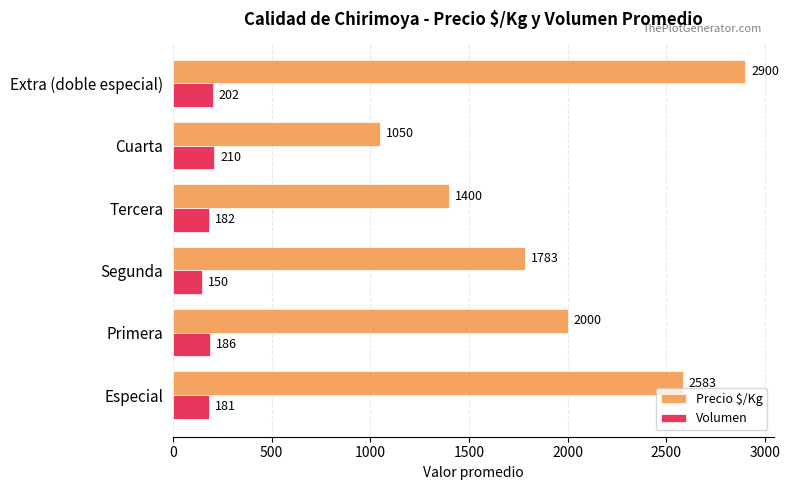

What is the difference between the second highest and minimum values in the Precio $/Kg series?

1533